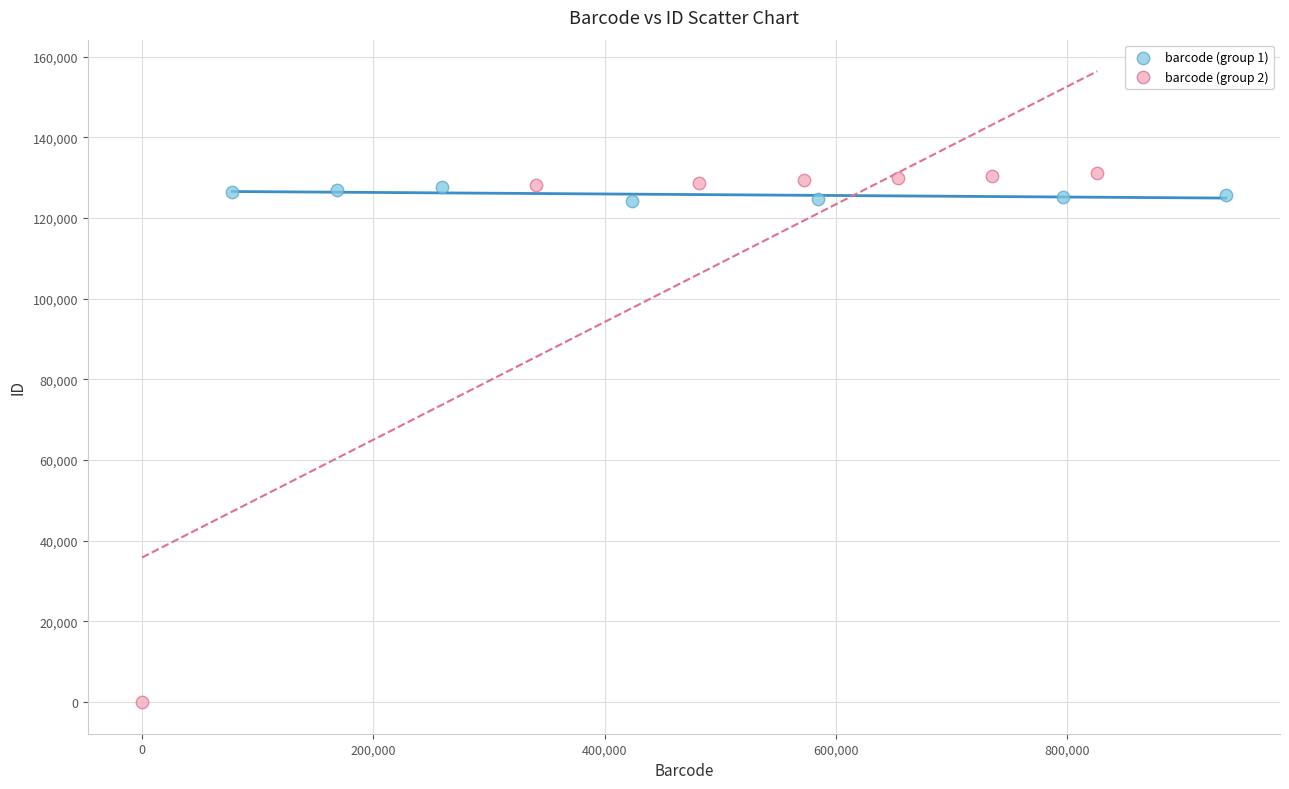

Which series has the widest spread of Y values?

barcode (group 2)